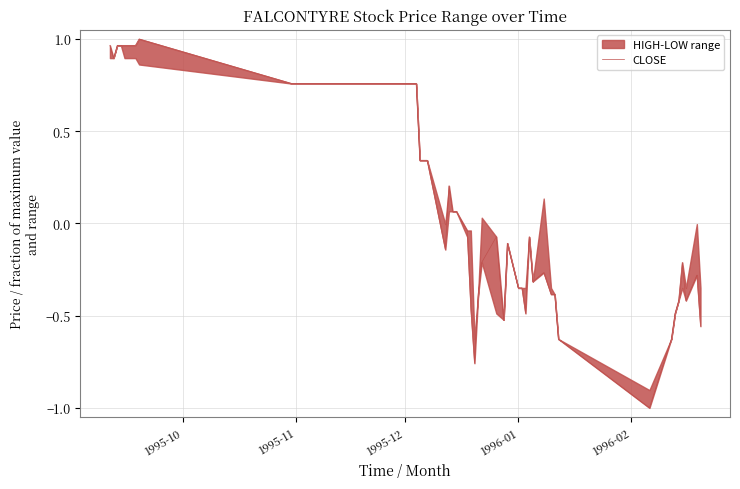

Reading left to right, transcribe all the data shown in this chart.

1.0	0.9	1.0	1.0	1.0	1.0	1.0	0.8	0.8	0.3	0.3	-0.1	0.2	0.1	0.1	-0.0	-0.5	-0.8	-0.4	-0.2	-0.1	-0.5	-0.1	-0.3	-0.3	-0.5	-0.1	-0.3	-0.3	-0.4	-0.4	-0.6	-1.0	-0.6	-0.5	-0.4	-0.2	-0.4	-0.3	-0.6